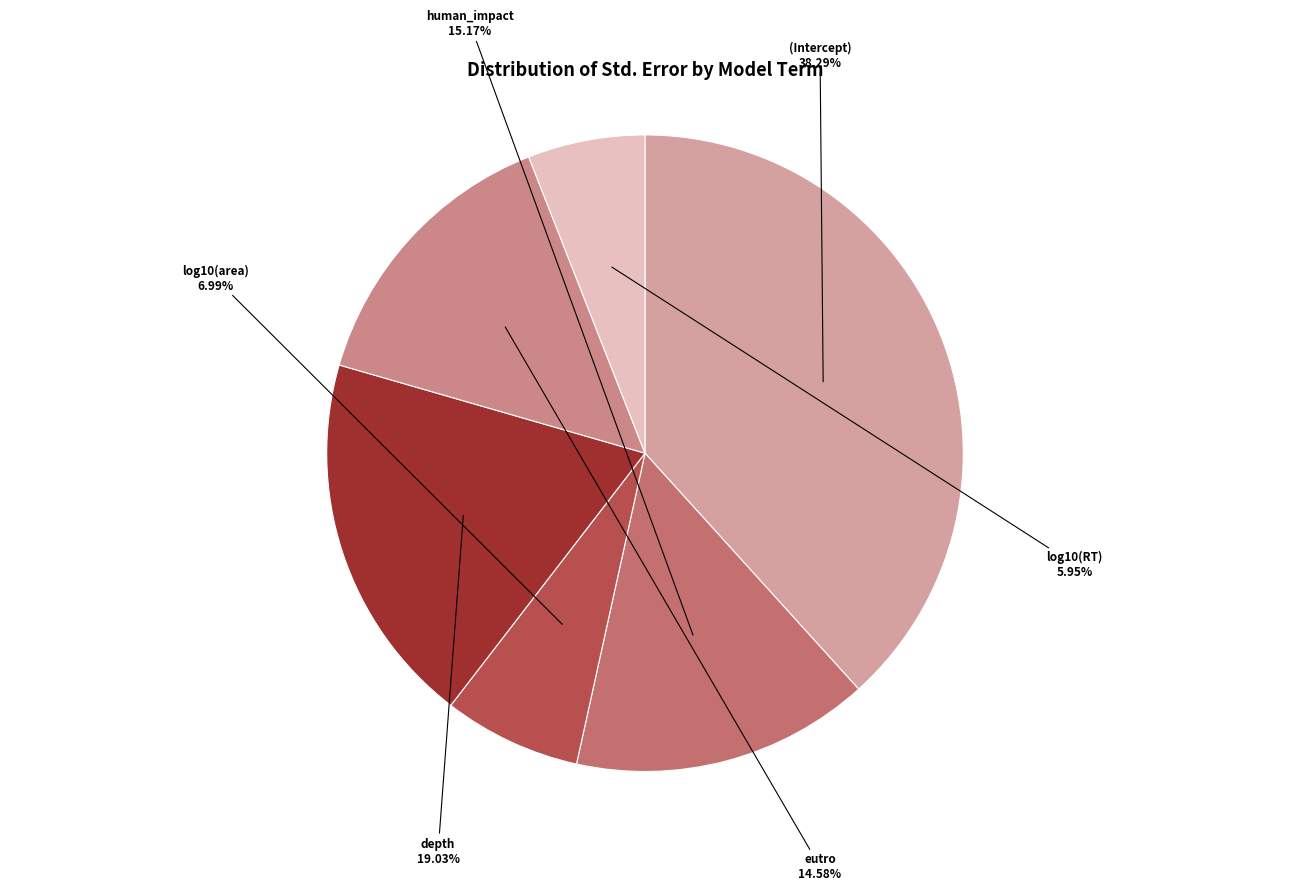

Rank the categories by value from lowest to highest.

log10(RT), log10(area), eutro, human_impact, depth, (Intercept)